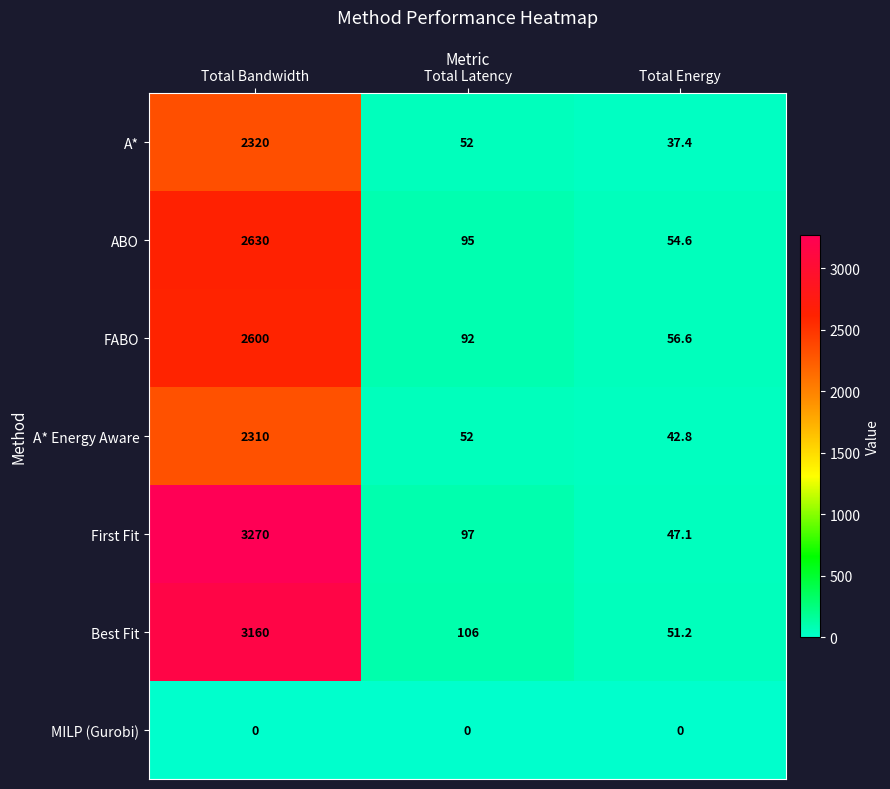

At how many categories does at least one series exceed 1794?

1